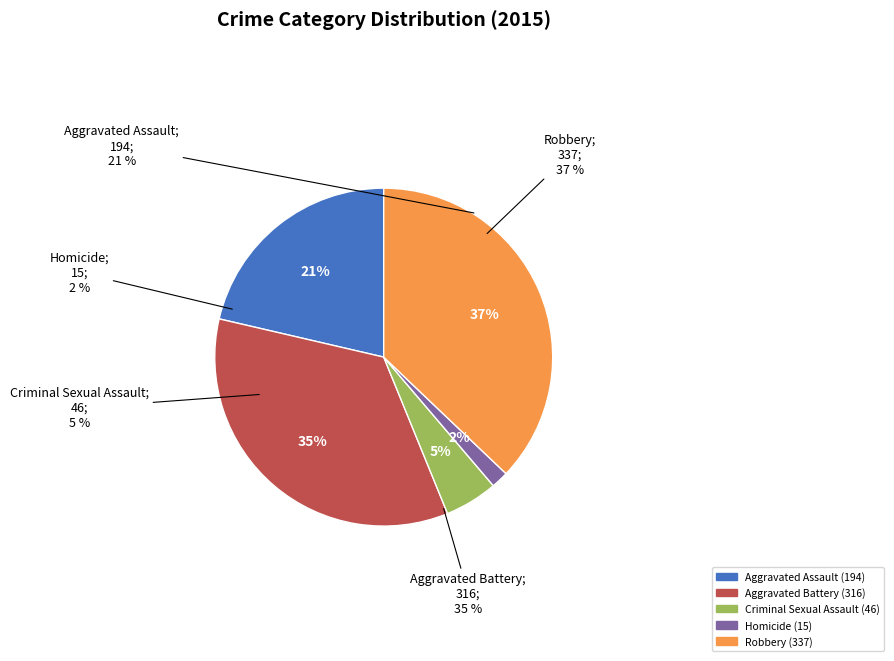

Approximately how many times larger is the value at Aggravated Assault compared to Robbery?

0.6